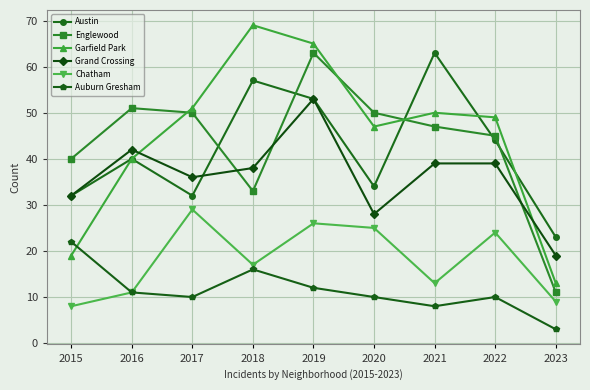

Which series has the largest total across all categories?

Garfield Park